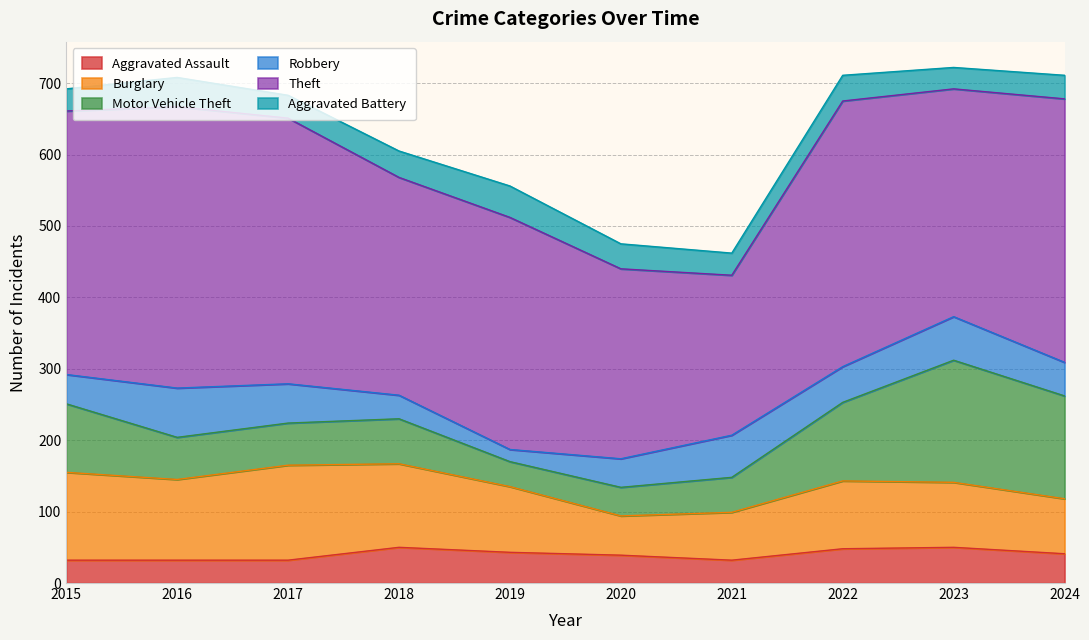

At which label does Burglary reach its minimum?

2020